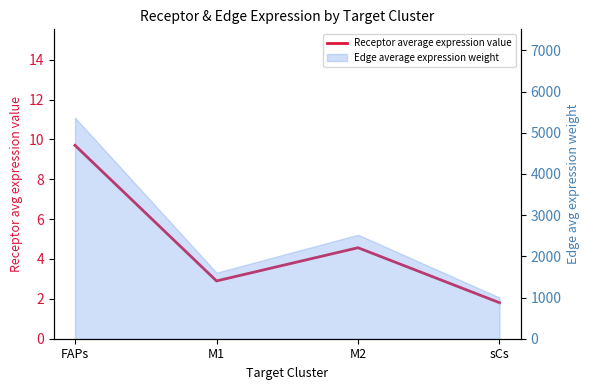

Which label corresponds to the smallest value in the chart?

sCs